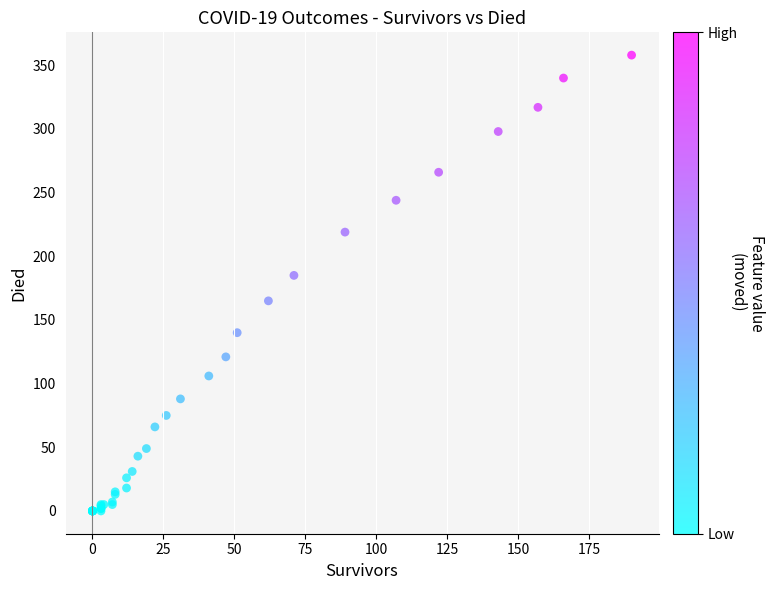

What Y value in the scatter plot is closest to 179?

185